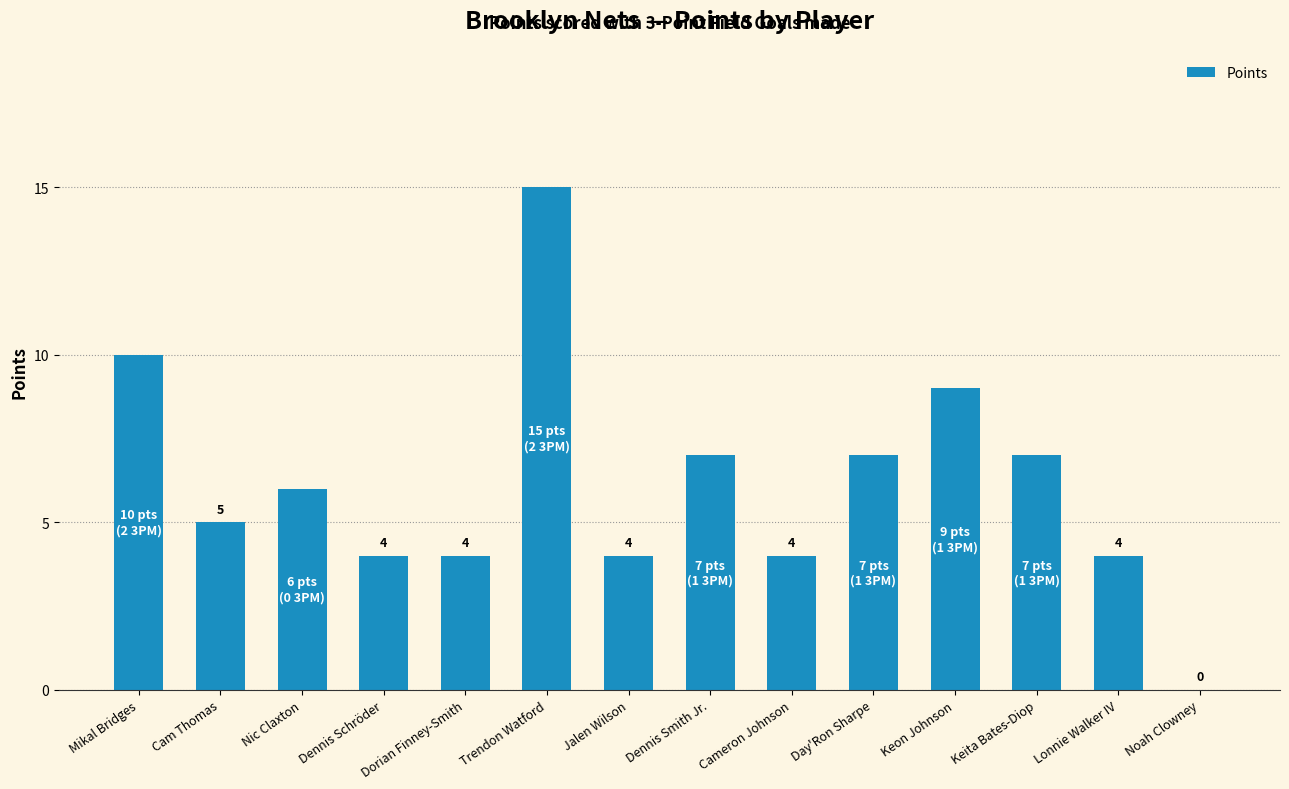

Count the number of categories in the chart.

14